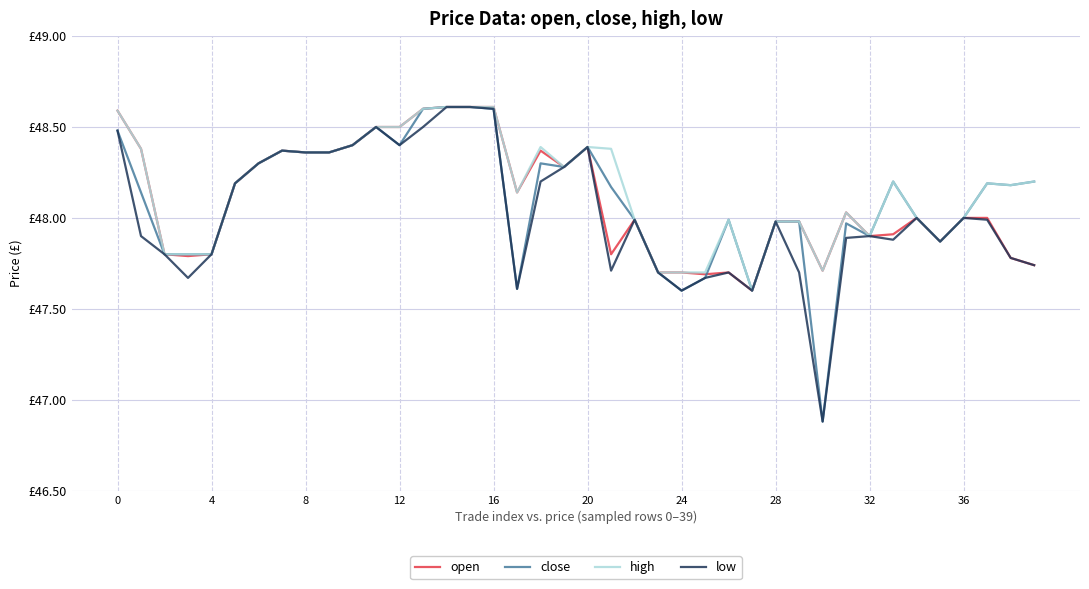

How many times do open and close cross each other?

1